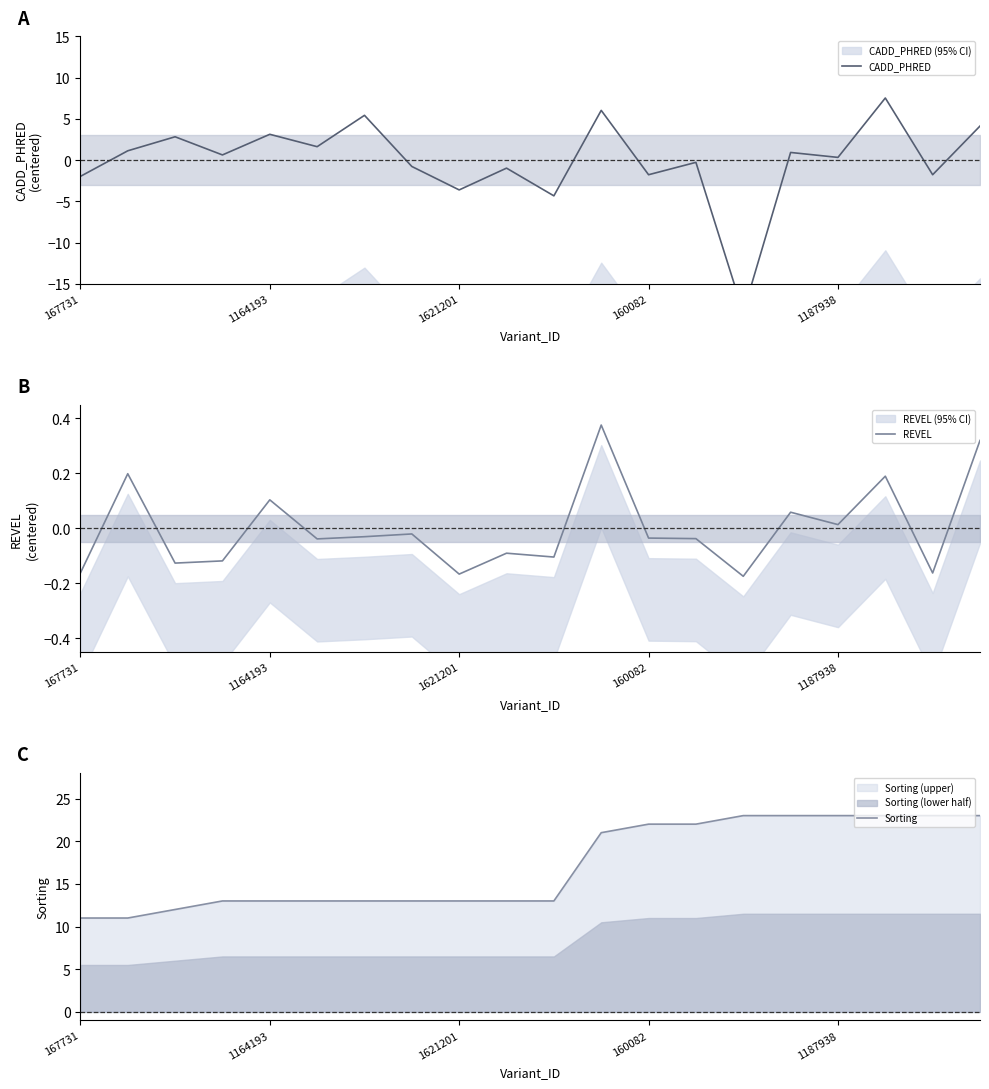

The value of REVEL at 1621201 is -0.3. True or false?

False